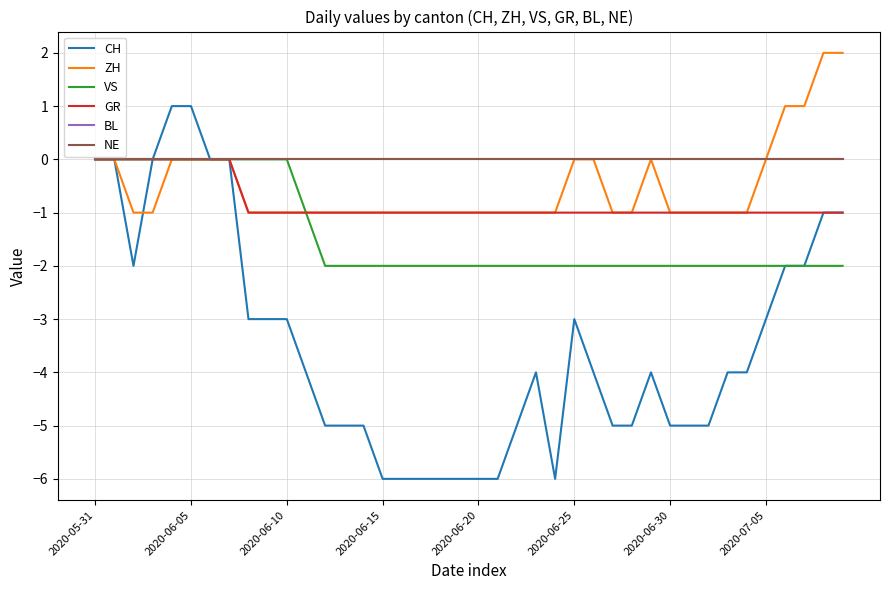

Reading left to right, list all the values displayed in this chart.

CH: 0	0	-2	0	1	1	0	0	-3	-3	-3	-4	-5	-5	-5	-6	-6	-6	-6	-6	-6	-6	-5	-4	-6	-3	-4	-5	-5	-4	-5	-5	-5	-4	-4	-3	-2	-2	-1	-1
ZH: 0	0	-1	-1	0	0	0	0	-1	-1	-1	-1	-1	-1	-1	-1	-1	-1	-1	-1	-1	-1	-1	-1	-1	0	0	-1	-1	0	-1	-1	-1	-1	-1	0	1	1	2	2
VS: 0	0	0	0	0	0	0	0	0	0	0	-1	-2	-2	-2	-2	-2	-2	-2	-2	-2	-2	-2	-2	-2	-2	-2	-2	-2	-2	-2	-2	-2	-2	-2	-2	-2	-2	-2	-2
GR: 0	0	0	0	0	0	0	0	-1	-1	-1	-1	-1	-1	-1	-1	-1	-1	-1	-1	-1	-1	-1	-1	-1	-1	-1	-1	-1	-1	-1	-1	-1	-1	-1	-1	-1	-1	-1	-1
BL: 0	0	0	0	0	0	0	0	0	0	0	0	0	0	0	0	0	0	0	0	0	0	0	0	0	0	0	0	0	0	0	0	0	0	0	0	0	0	0	0
NE: 0	0	0	0	0	0	0	0	0	0	0	0	0	0	0	0	0	0	0	0	0	0	0	0	0	0	0	0	0	0	0	0	0	0	0	0	0	0	0	0